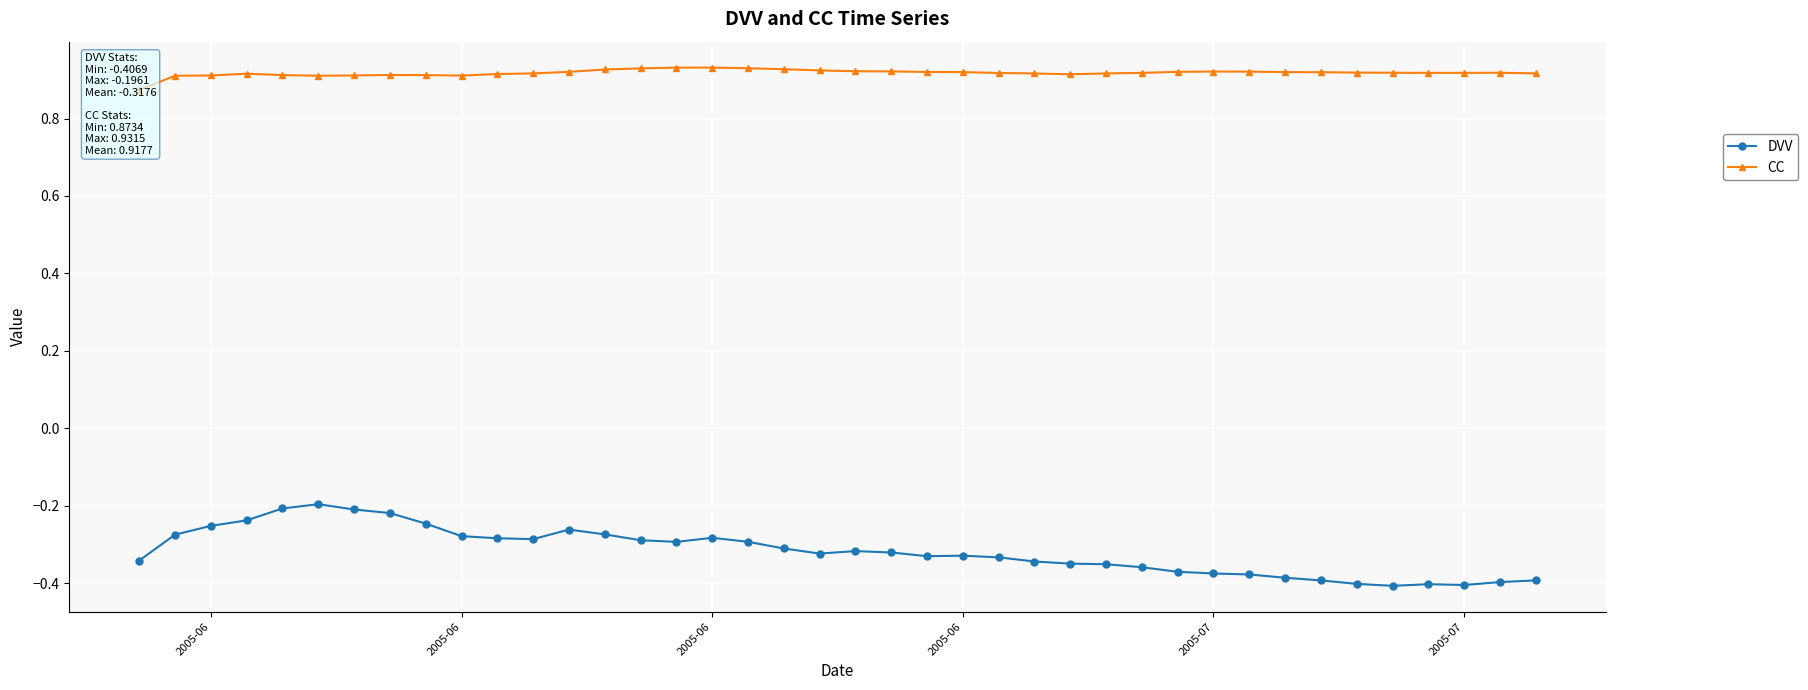

List the series in order of their overall mean, lowest first.

DVV, CC